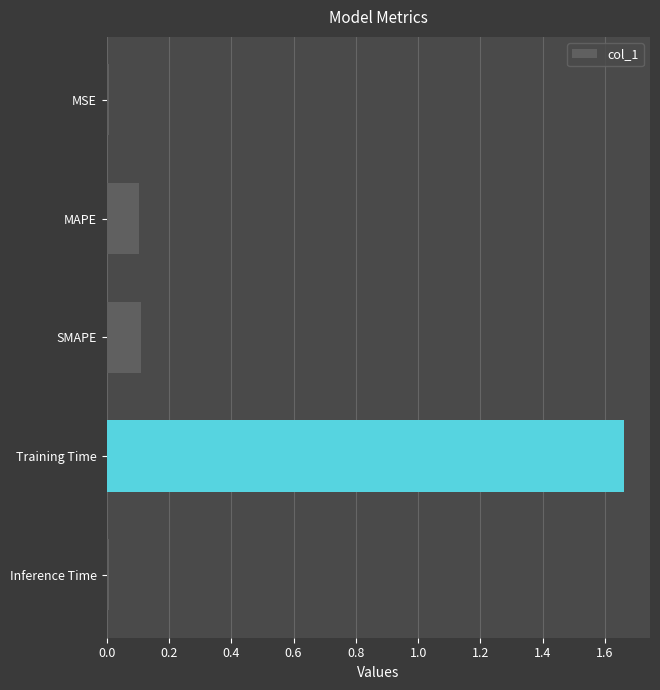

Is it true that the value at SMAPE is 0.1?

True